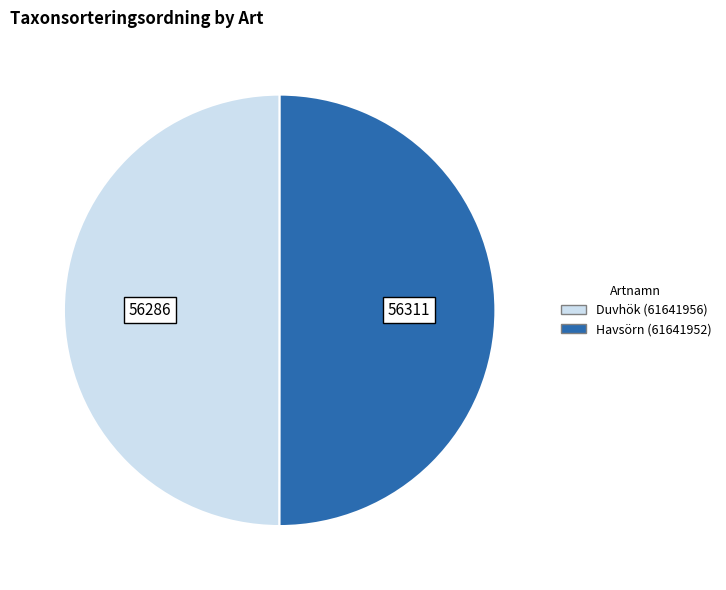

True or false: Duvhök (61641956) accounts for 50% of the total.

True